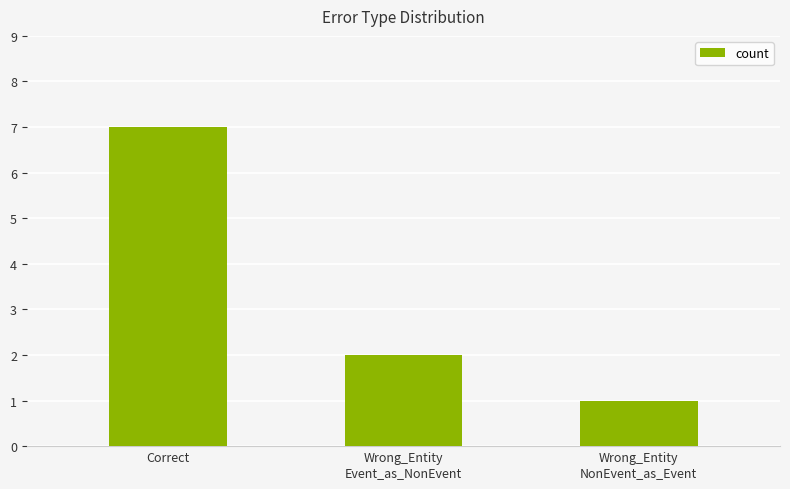

Reading right to left, what are all the values shown in this chart?

Wrong_Entity
NonEvent_as_Event=1	Wrong_Entity
Event_as_NonEvent=2	Correct=7